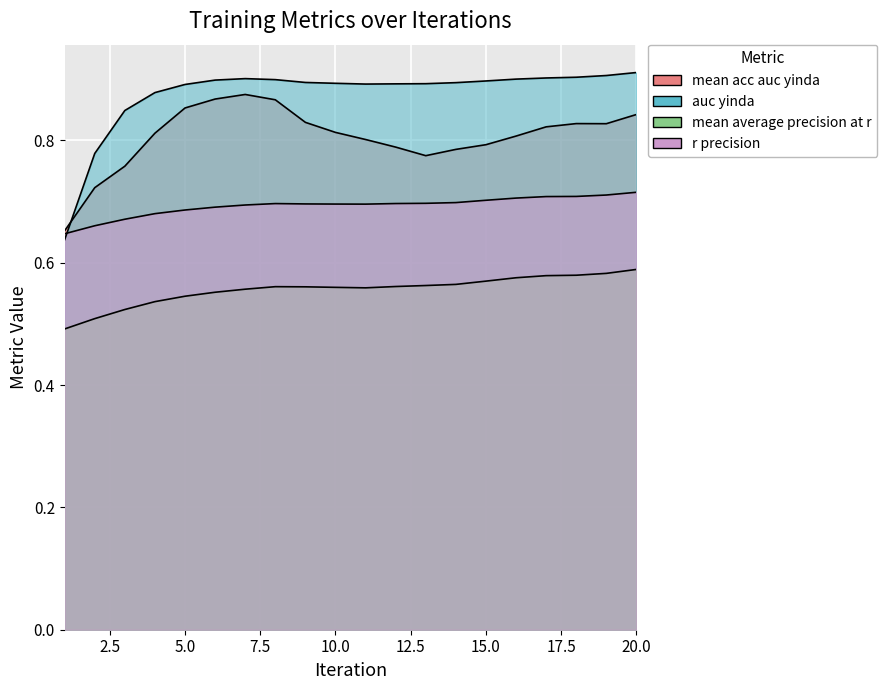

True or false: mean_average_precision_at_r_level0 and mean_acc_auc_yinda_level0 intersect in this chart.

False